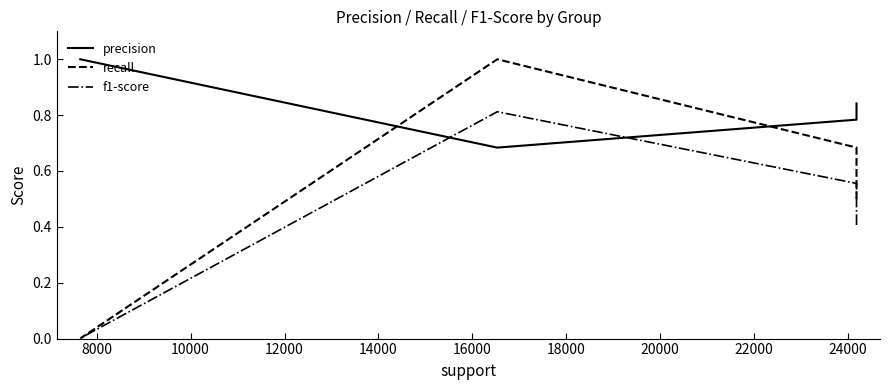

What is the difference between the maximum and second lowest values in the recall series?

0.5